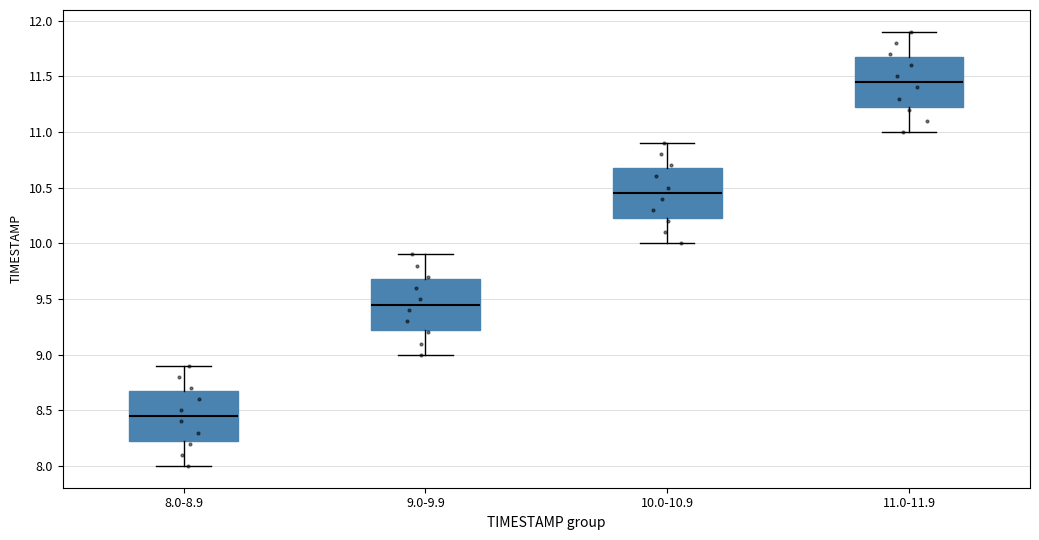

Where does the upper whisker of the box for 10.0-10.9 end on the y-axis? The values are not printed on the chart, so give them approximately, as read against the axis.

10.90